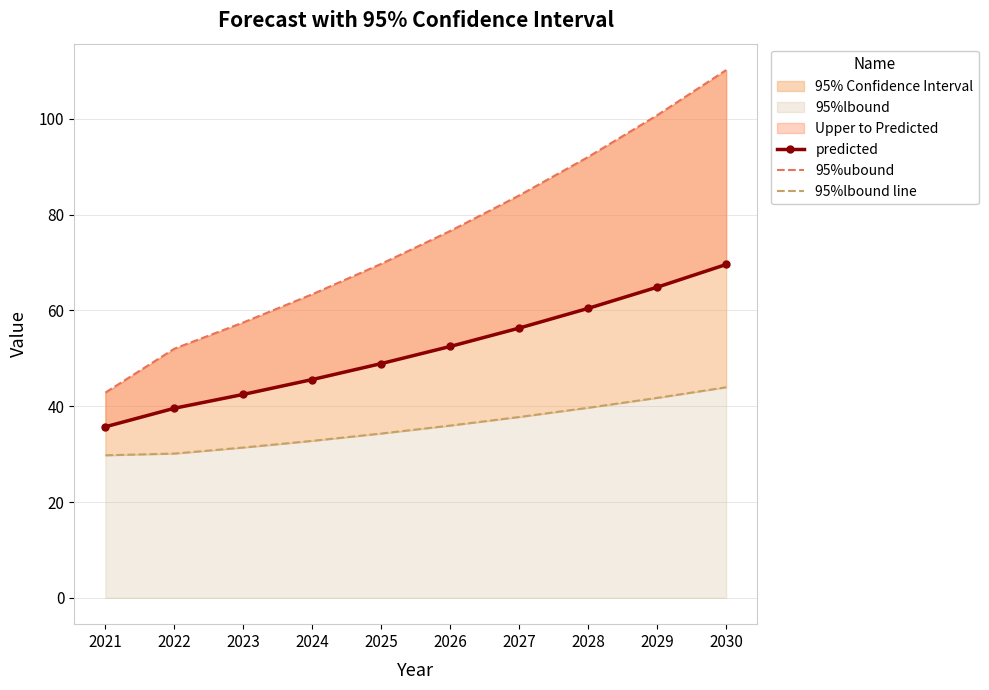

Reading right to left, transcribe all the data shown in this chart.

predicted: 2030=69.6	2029=64.9	2028=60.4	2027=56.3	2026=52.5	2025=48.9	2024=45.6	2023=42.5	2022=39.6	2021=35.7
95%ubound: 2030=110.2	2029=100.8	2028=92.1	2027=84.0	2026=76.6	2025=69.7	2024=63.4	2023=57.5	2022=52.0	2021=42.9
95%lbound line: 2030=44.0	2029=41.7	2028=39.7	2027=37.8	2026=36.0	2025=34.3	2024=32.8	2023=31.4	2022=30.1	2021=29.8